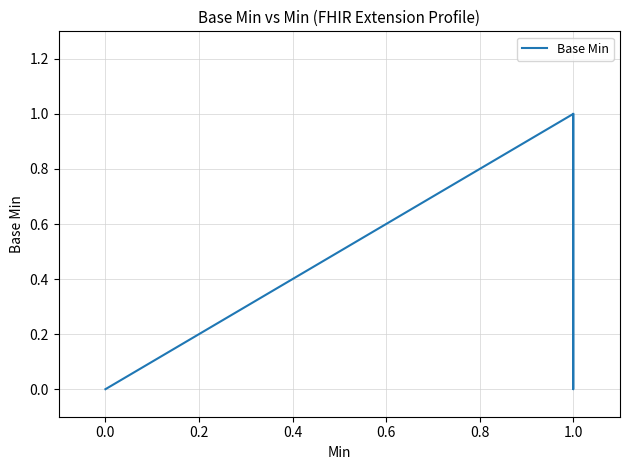

How many interior local peaks (higher than both neighbors) does the data have?

1